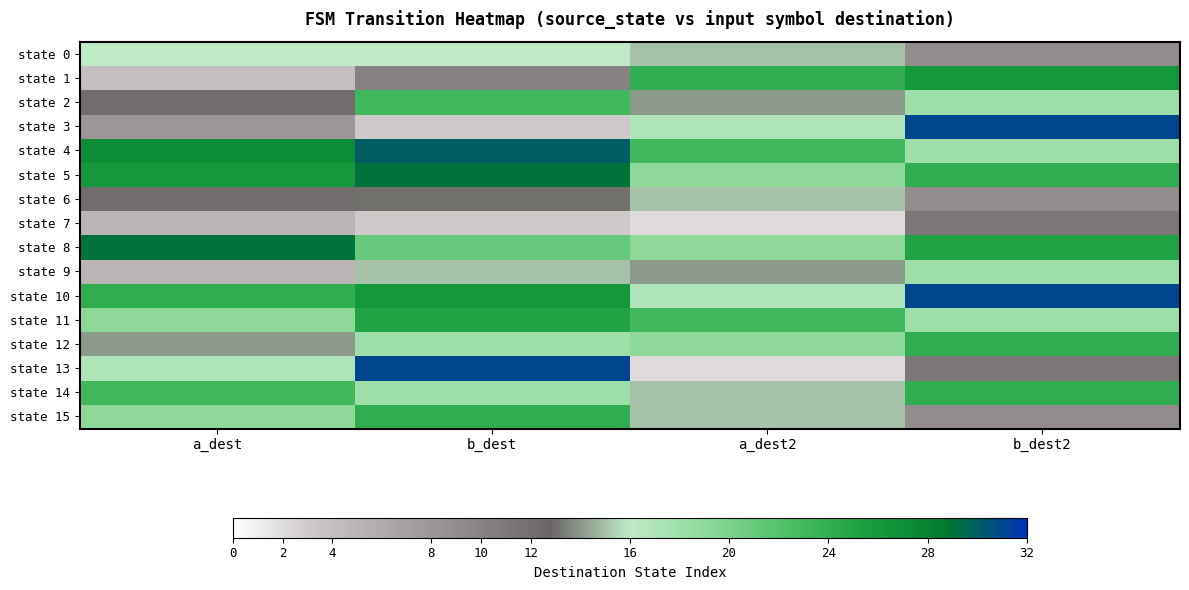

Rank the series by their maximum value, from lowest to highest.

state 7, state 6, state 0, state 9, state 2, state 12, state 14, state 15, state 11, state 1, state 5, state 8, state 4, state 3, state 10, state 13